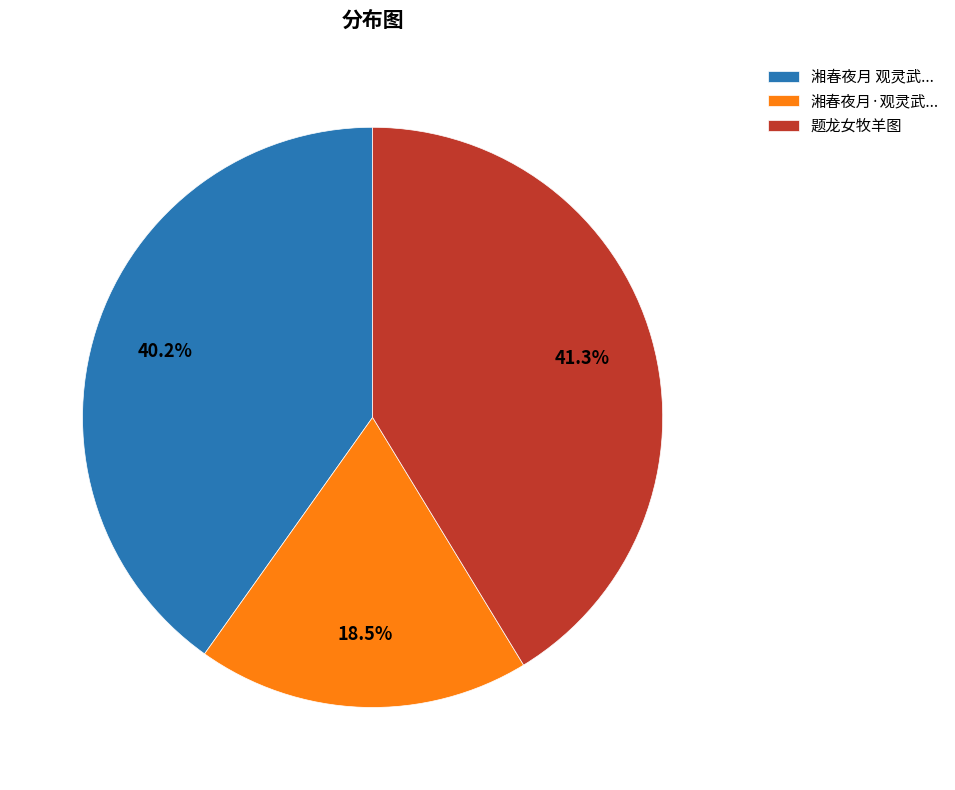

Does 湘春夜月·观灵武... represent more than half of the total?

No